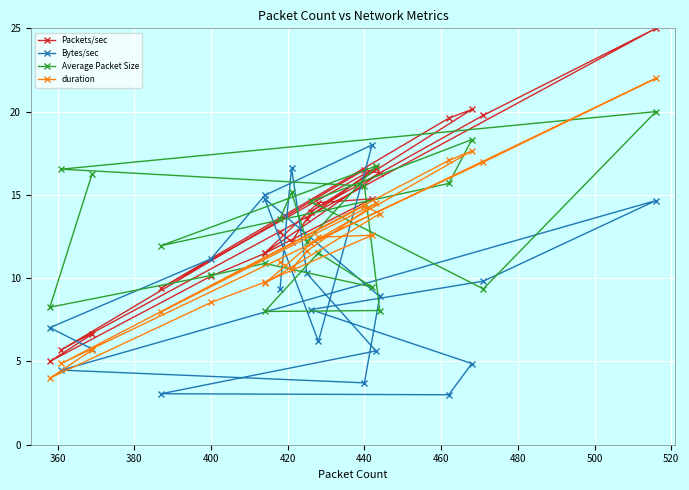

What is the maximum value for Packets/sec?

25.0